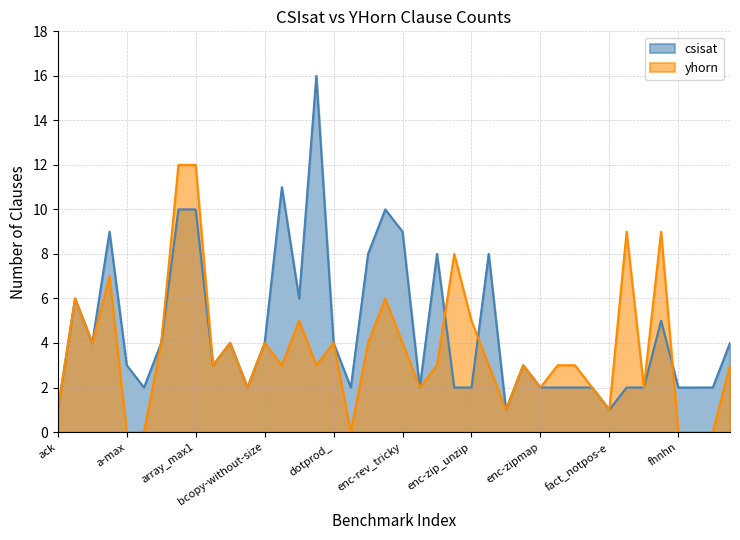

What are all the series names shown in the legend?

csisat, yhorn